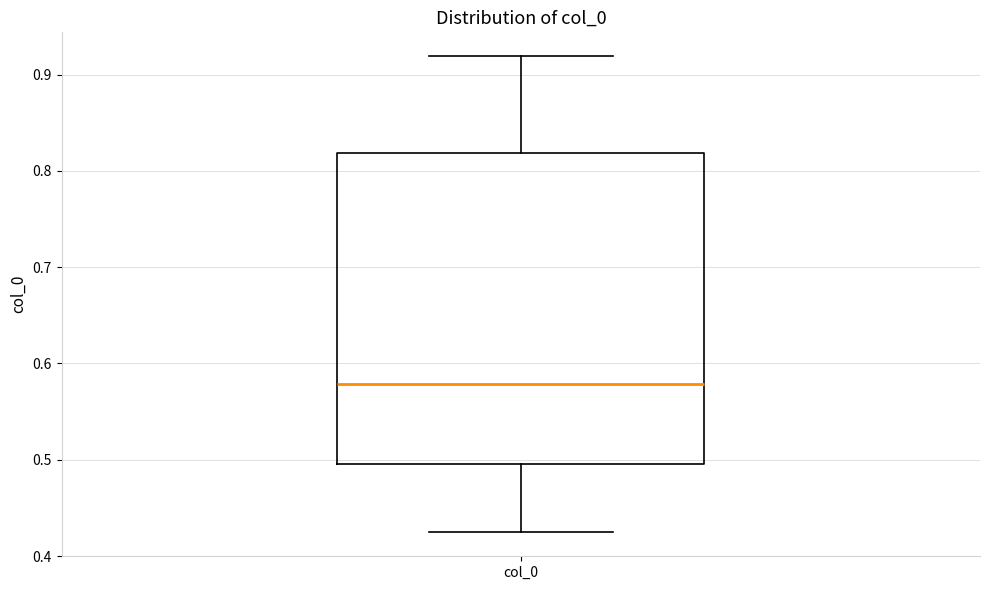

Transcribe this box plot: give where the median line is, the range the box spans, and where the two whiskers end, as read against the y-axis. The values are not printed on the chart, so give them approximately, as read against the axis.

median 0.58, box 0.50 to 0.82, whiskers 0.42 to 0.92